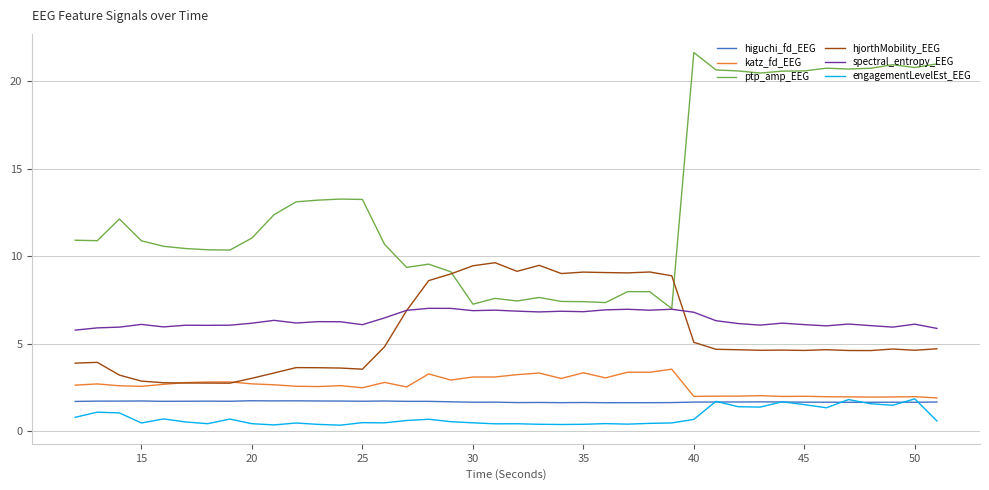

Which series has the largest total across all categories?

ptp_amp_EEG